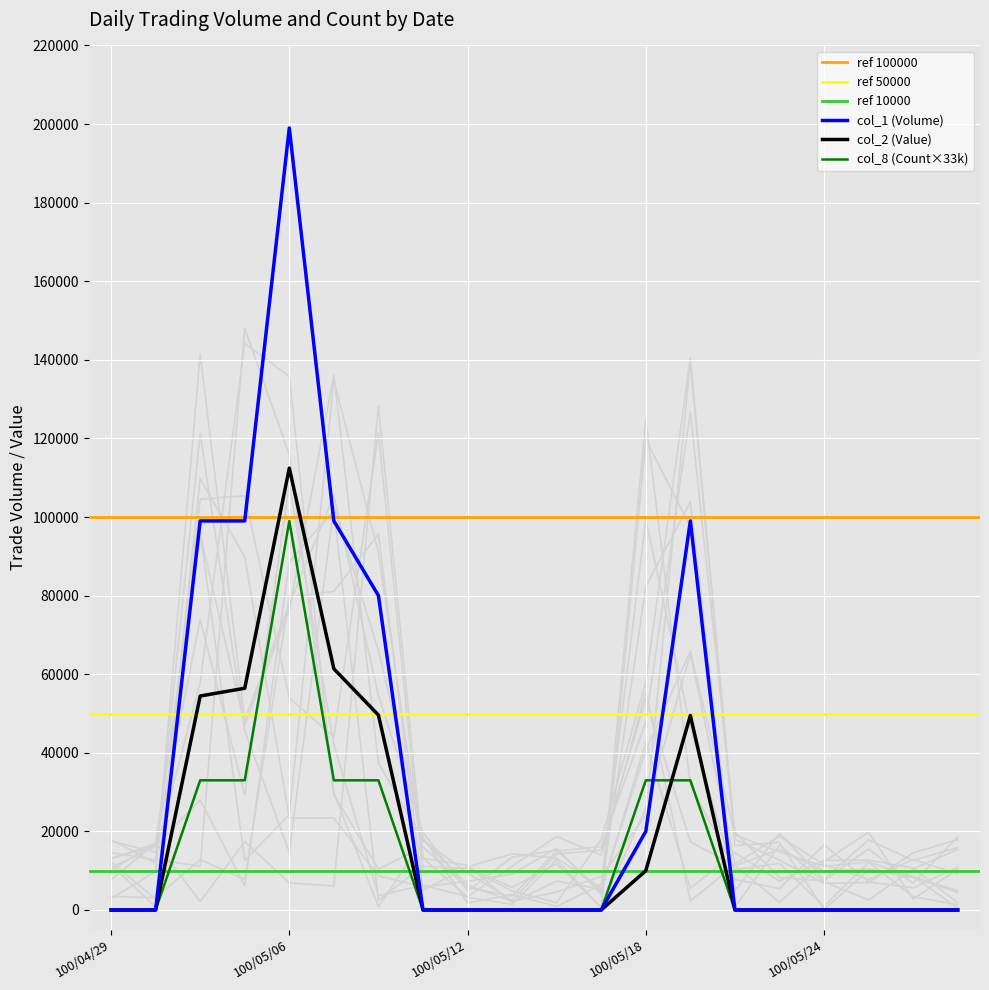

Read the col_1 (Volume) value at 100/05/05, to the nearest 10.

99000